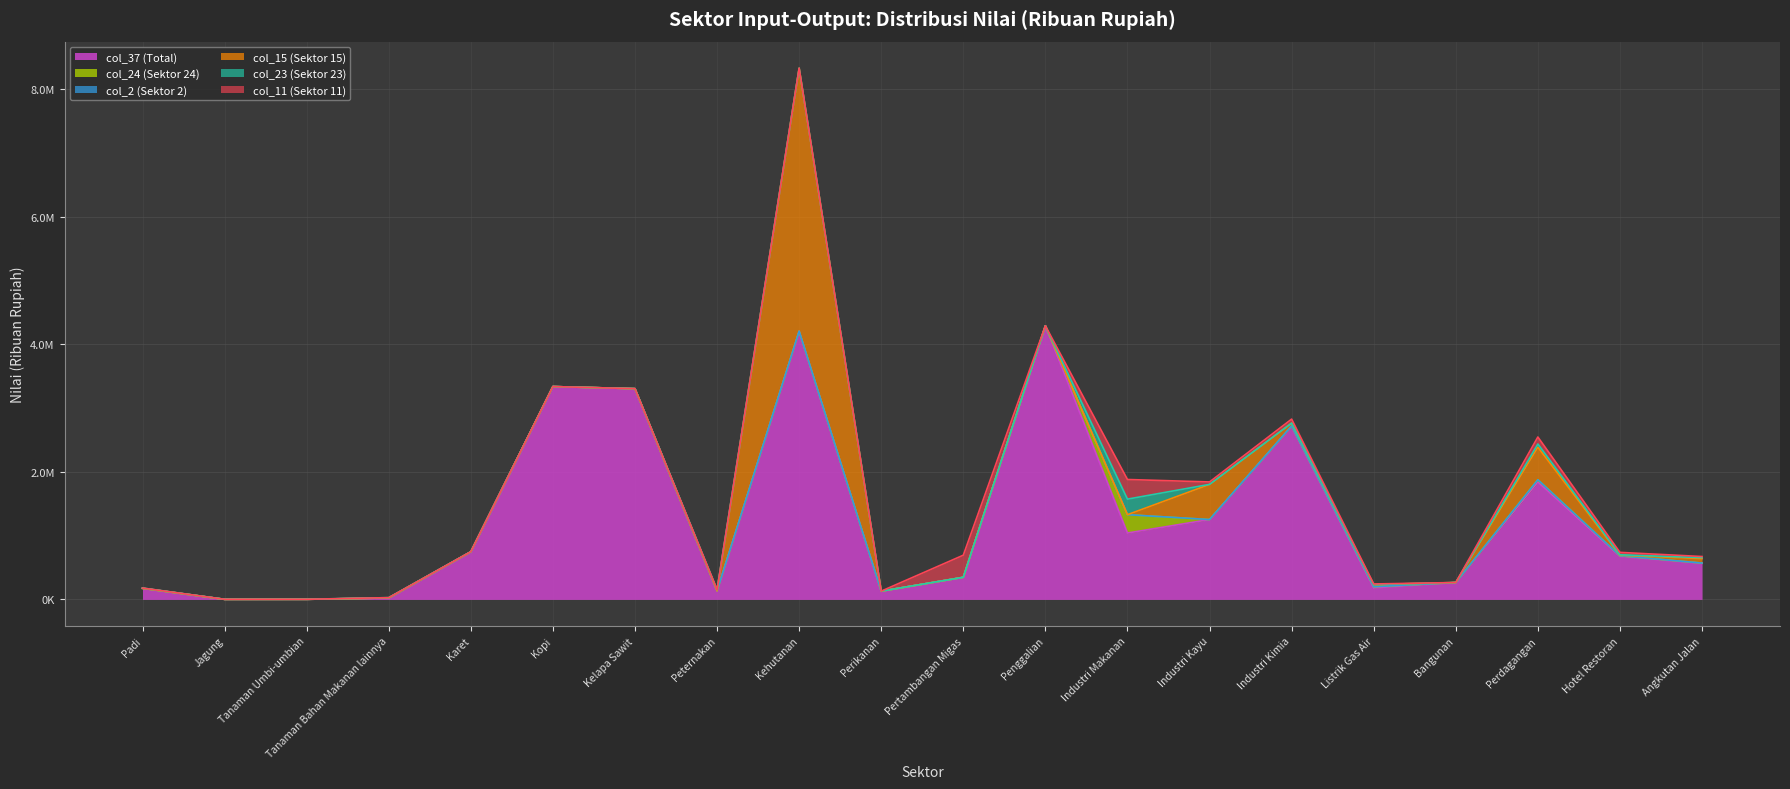

Reading left to right, what are all the values shown in this chart?

col_37 (Total): 173835.5	1020.9	1613.6	23009.5	746292.0	3338460.7	3305144.6	135432.8	4206626.0	129378.3	346827.4	4291440.6	1041407.8	1252738.9	2718422.6	180777.8	265095.5	1840167.8	676646.9	566345.2
col_24 (Sektor 24): 0.0	0.0	97.8	116.4	0.0	0.0	0.0	0.0	0.0	0.0	0.0	0.0	287542.4	0.0	164.3	18430.3	0.0	37086.8	8390.7	3791.3
col_2 (Sektor 2): 0.0	121.1	0.0	0.0	0.0	0.0	0.0	5.6	0.0	0.0	0.0	0.0	0.0	45.1	1697.1	0.0	0.0	113.8	0.5	10.4
col_15 (Sektor 15): 0.0	0.0	0.0	0.0	0.0	0.0	0.0	0.0	4125193.3	0.0	0.0	0.0	0.0	550650.5	45201.5	33734.7	0.0	510021.1	7769.3	69754.5
col_23 (Sektor 23): 4402.8	714.0	274.1	4816.9	2414.9	0.0	424.7	17704.3	0.0	479.4	209.3	266.4	243950.6	743.8	273.8	11.5	0.0	50288.5	7211.8	15823.0
col_11 (Sektor 11): 0.0	0.0	0.0	0.0	0.0	0.0	0.0	0.0	0.0	0.0	346594.8	0.0	308011.3	38383.0	62191.2	9400.7	0.0	109781.4	37830.1	17062.6